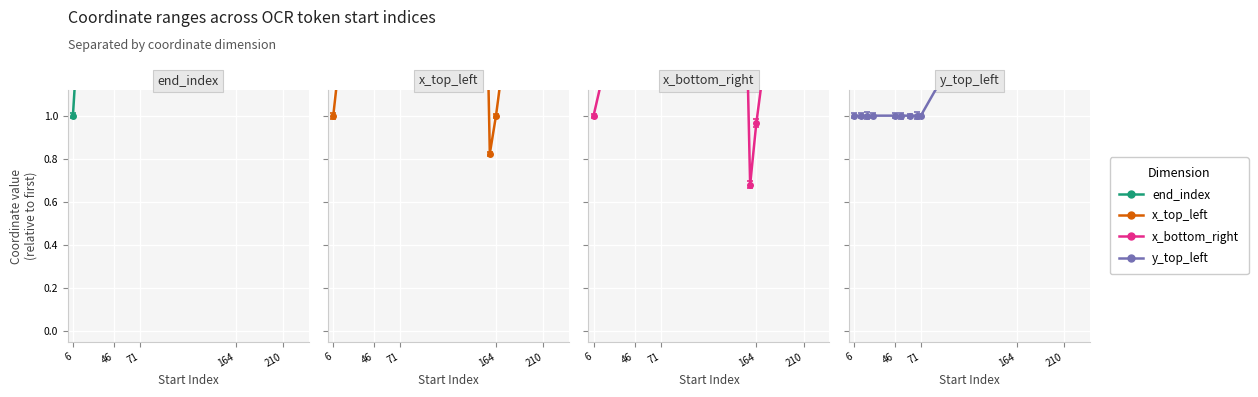

Count the number of categories in the chart.

20